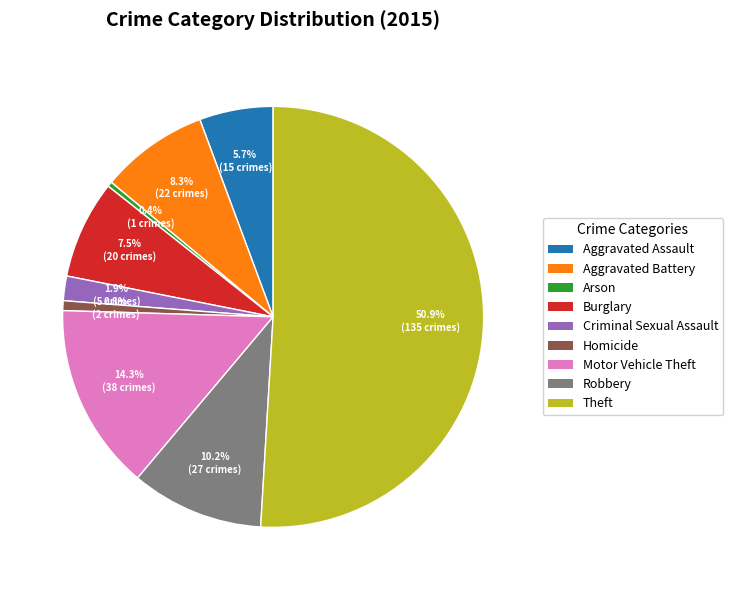

Is it true that Burglary is 2% of the pie?

False